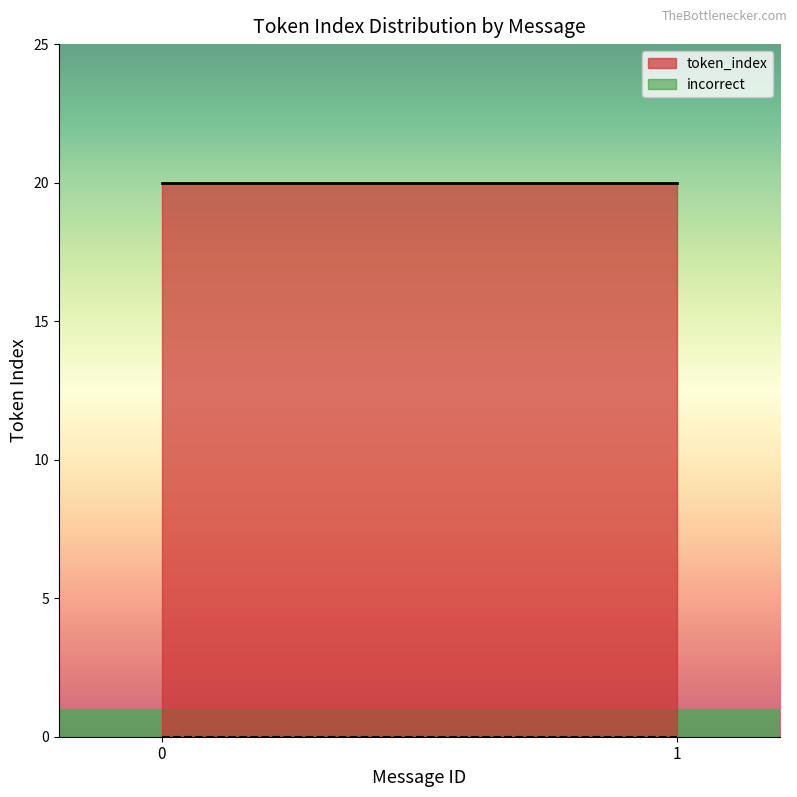

How many lines are shown in the chart?

2